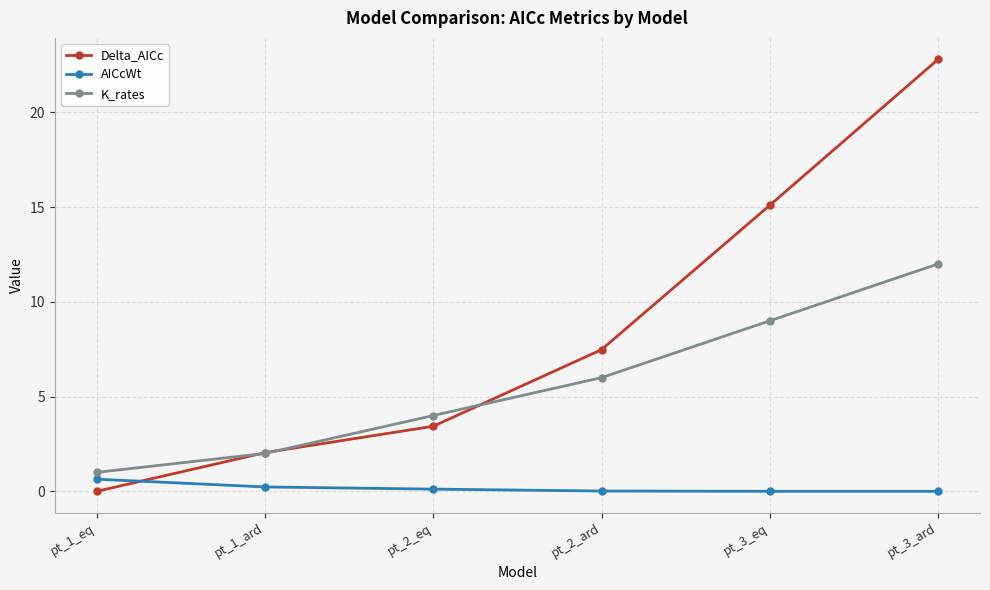

Between pt_2_ard and pt_3_ard, which series saw the biggest shift?

Delta_AICc